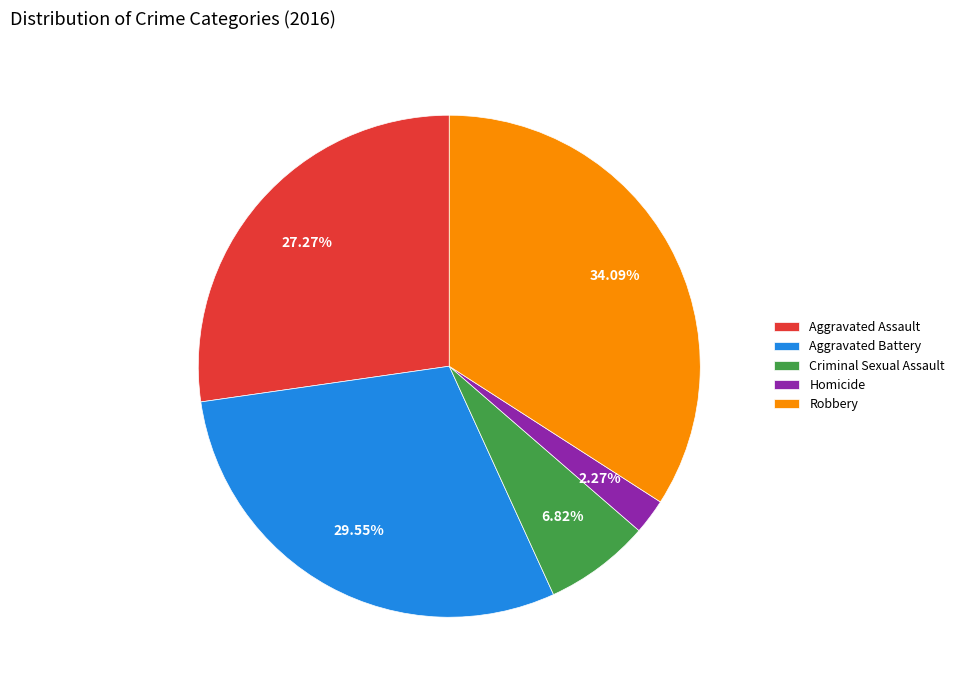

To the nearest percent, what is the combined percentage of Homicide and Aggravated Battery?

32%